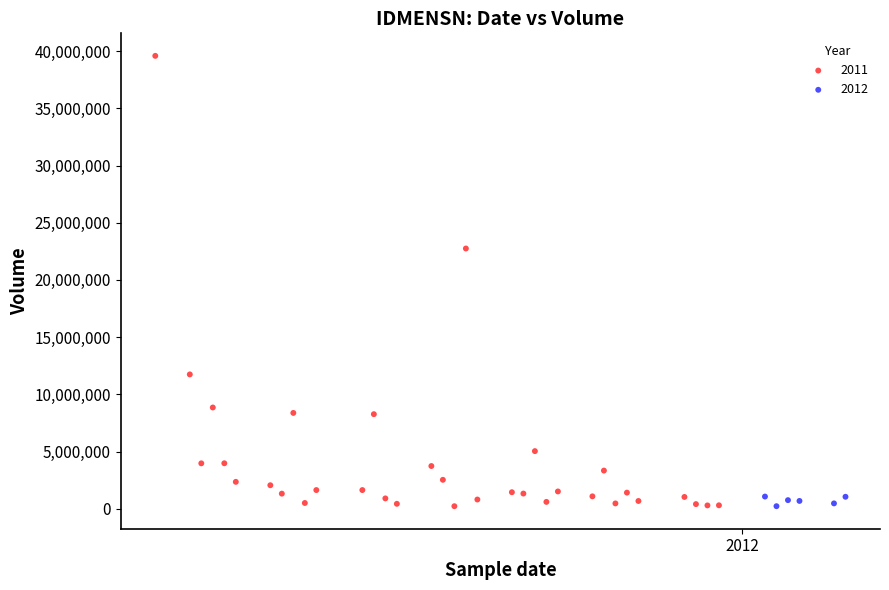

Which series has the widest spread of Y values?

2011